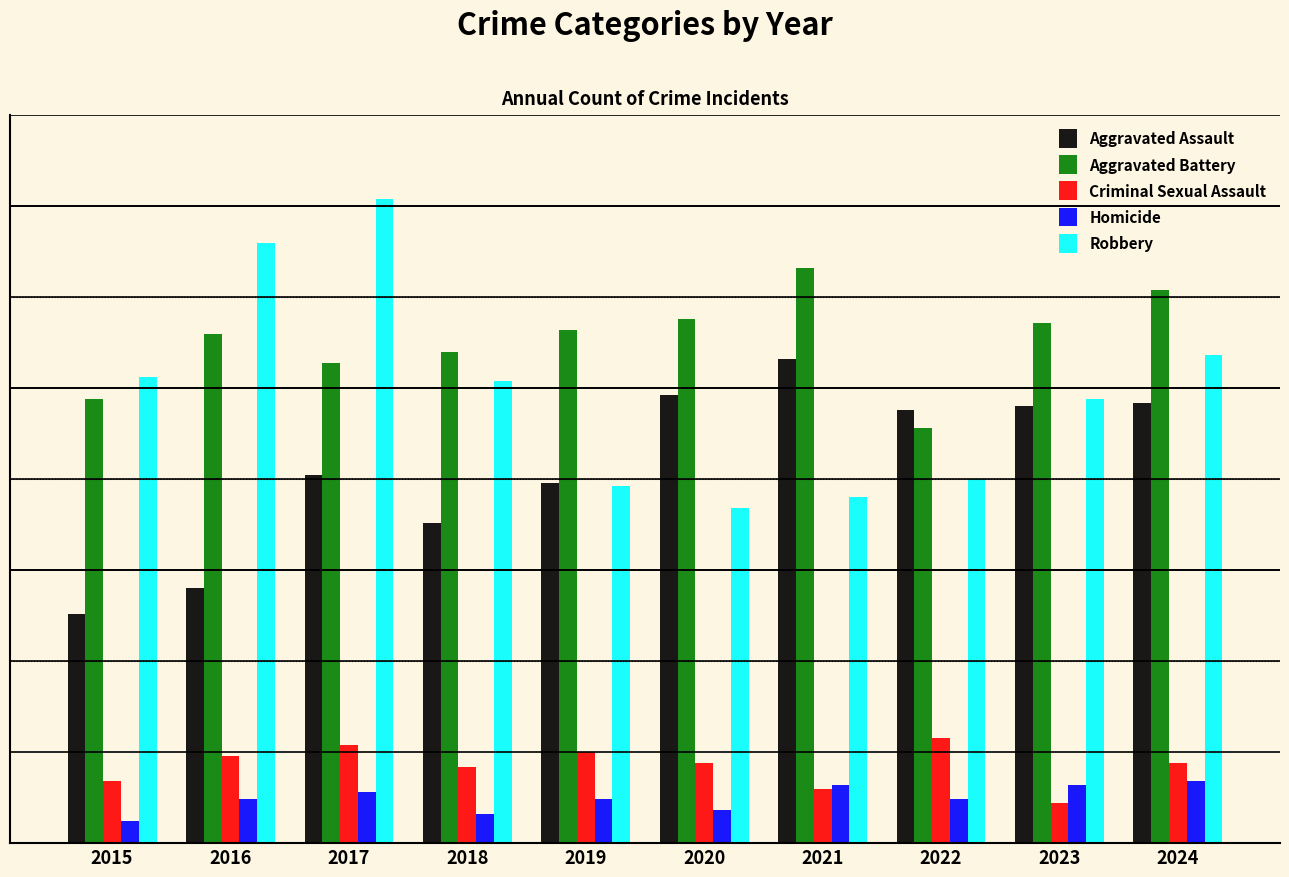

What is the total value across all series at 2017?

451